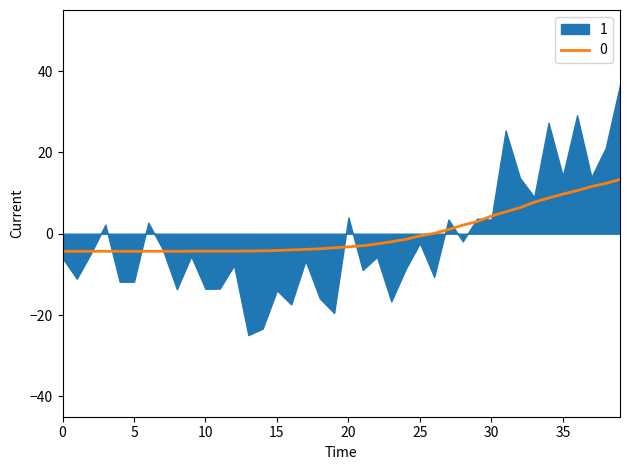

What is the lowest value of the 0 series?

-4.3